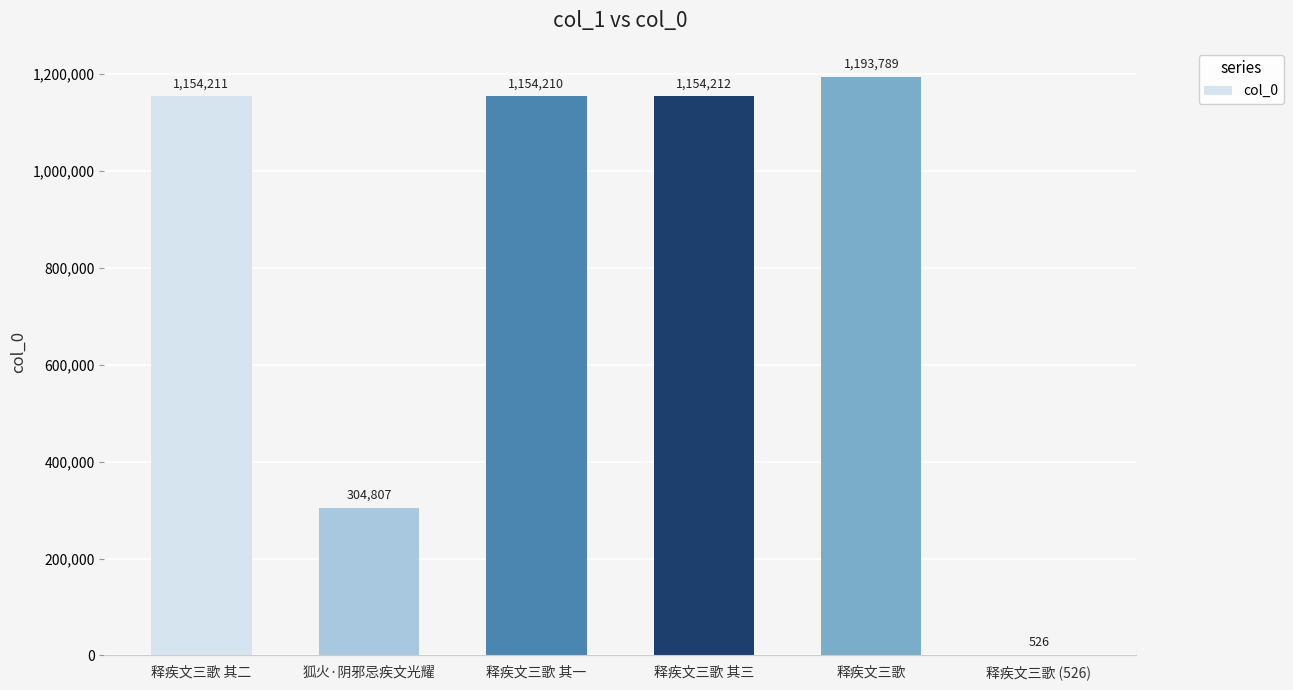

The chart shows a value of 485933 at 释疾文三歌. True or false?

False